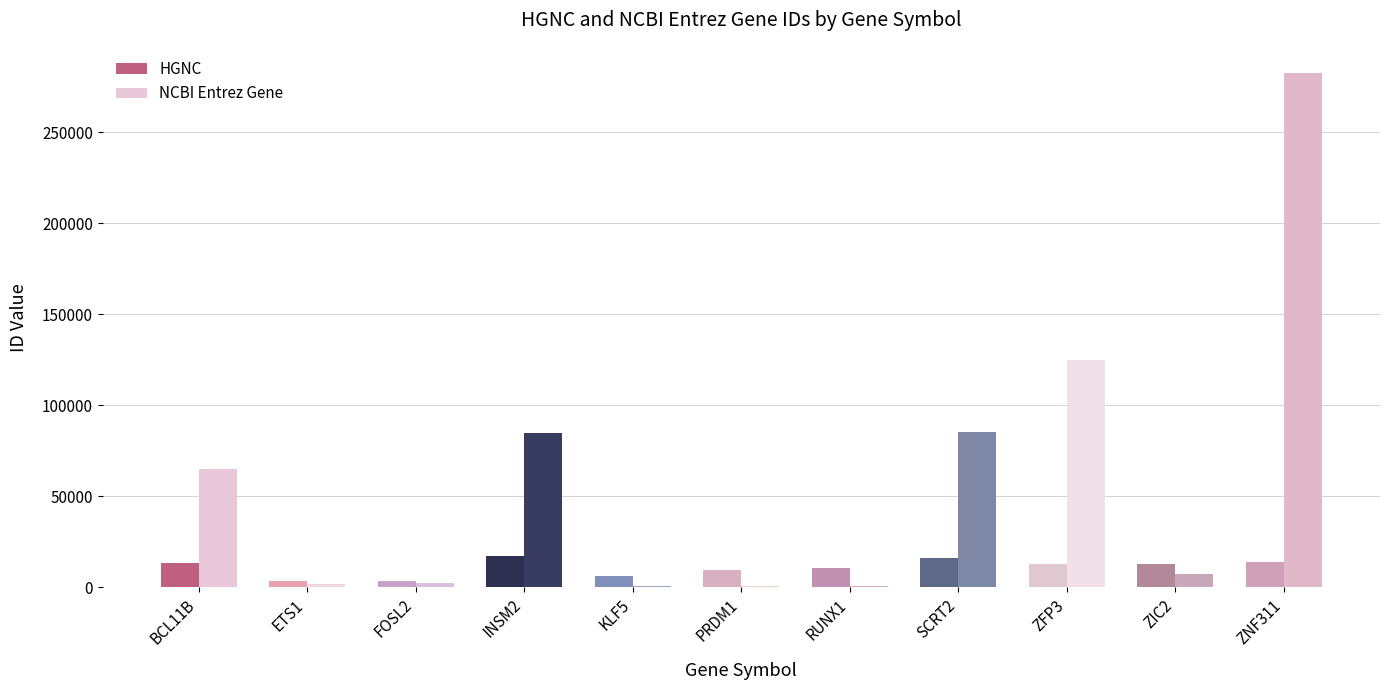

Which series changed the most between INSM2 and PRDM1?

NCBI Entrez Gene